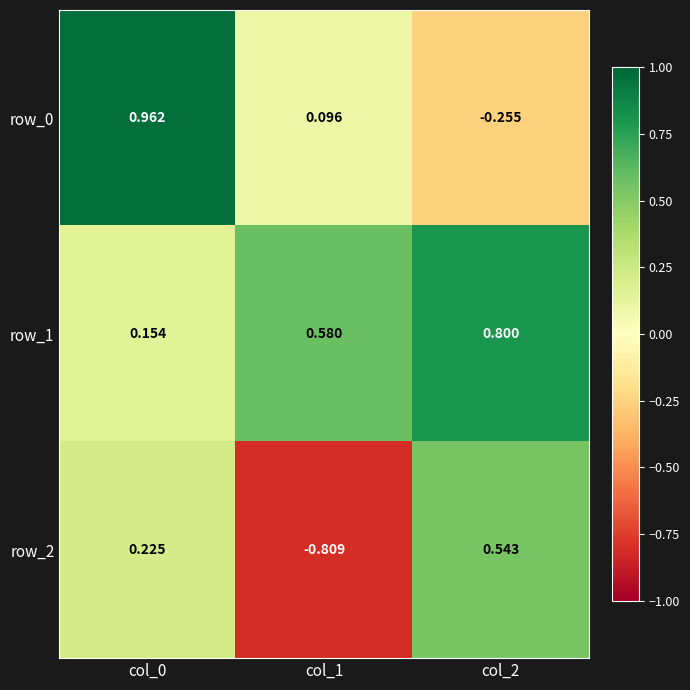

Rank the series at col_0 from lowest to highest value.

row_1, row_2, row_0